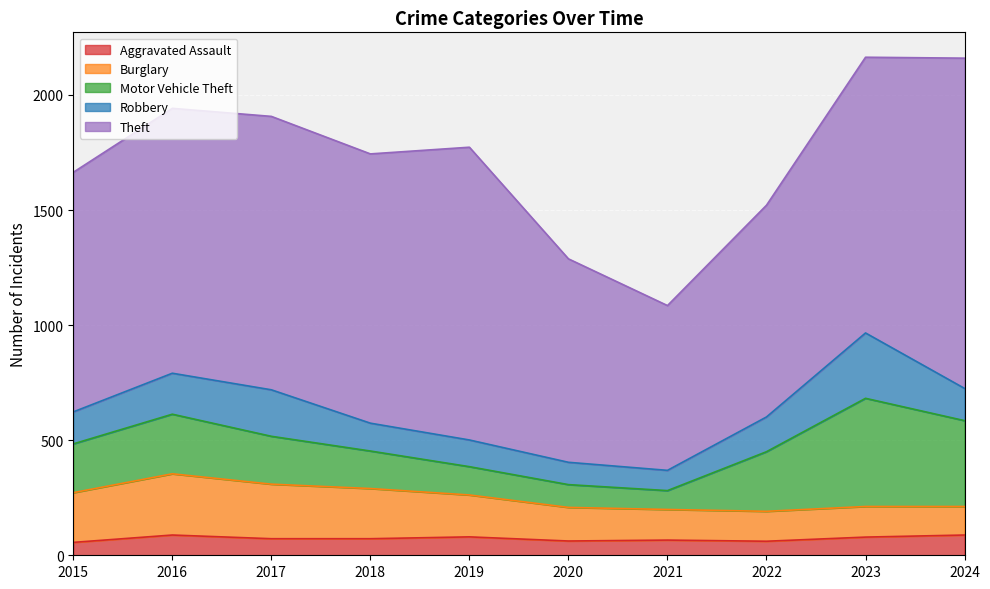

What is the spread (max minus min) of values at 2021?

650